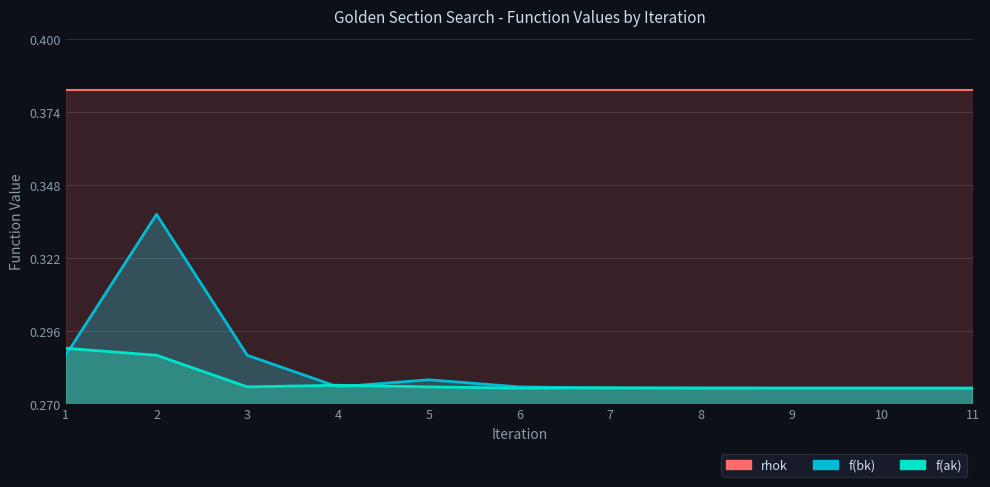

At which category is the sum across all series the highest?

2